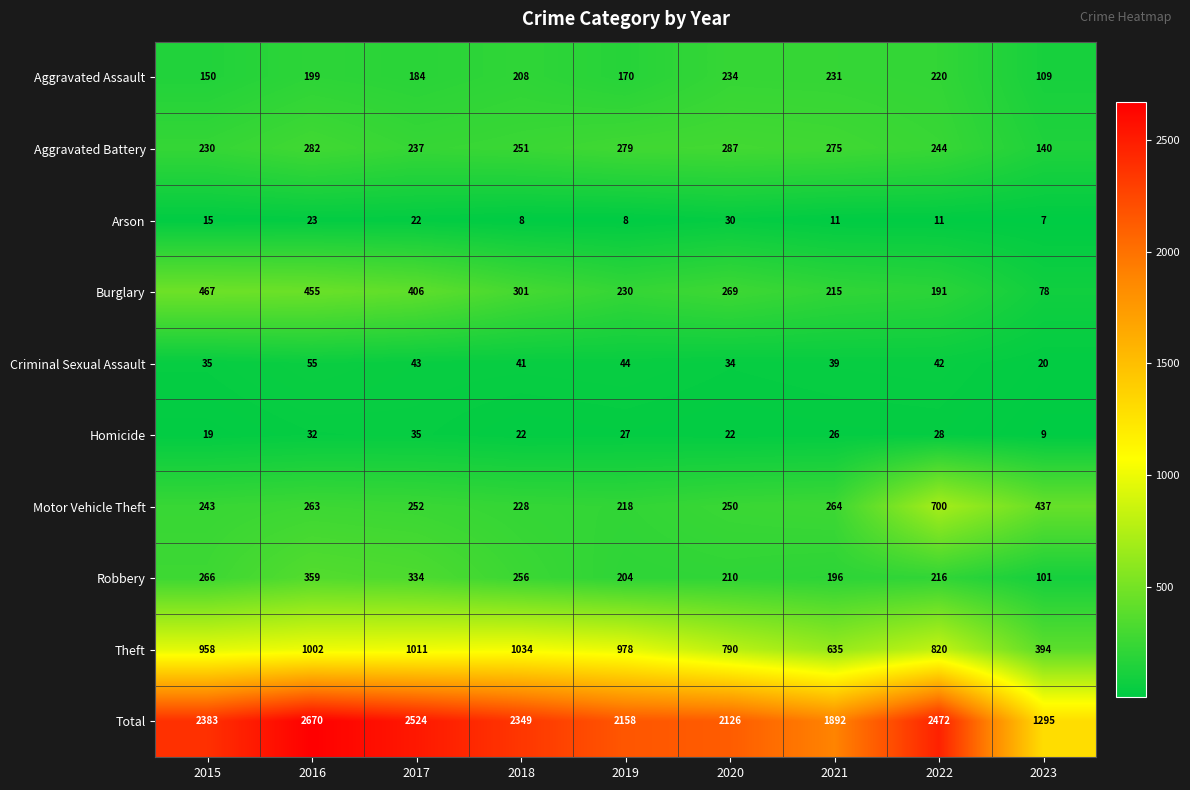

Which category has the lowest value across all series?

2023